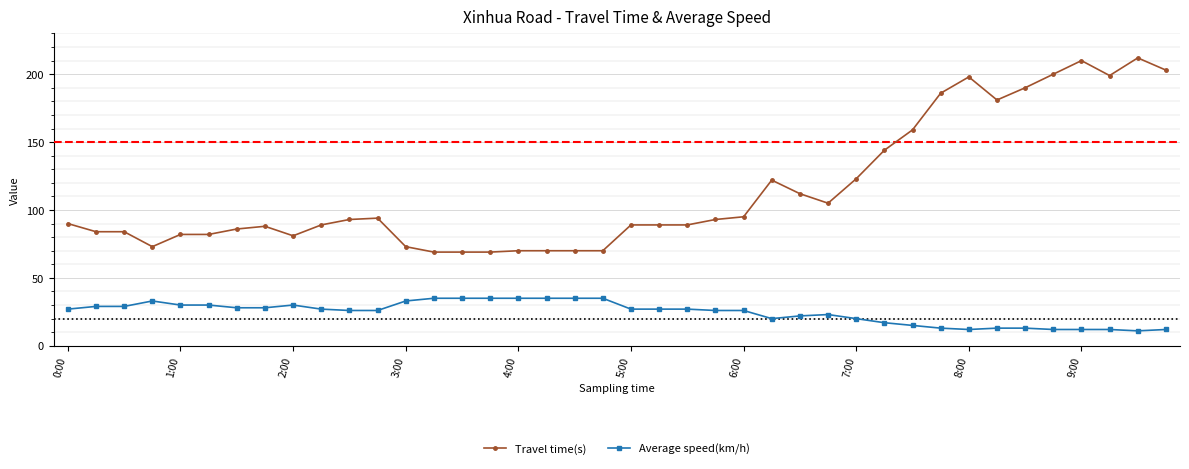

Which series has the largest range (max minus min)?

Travel time(s)